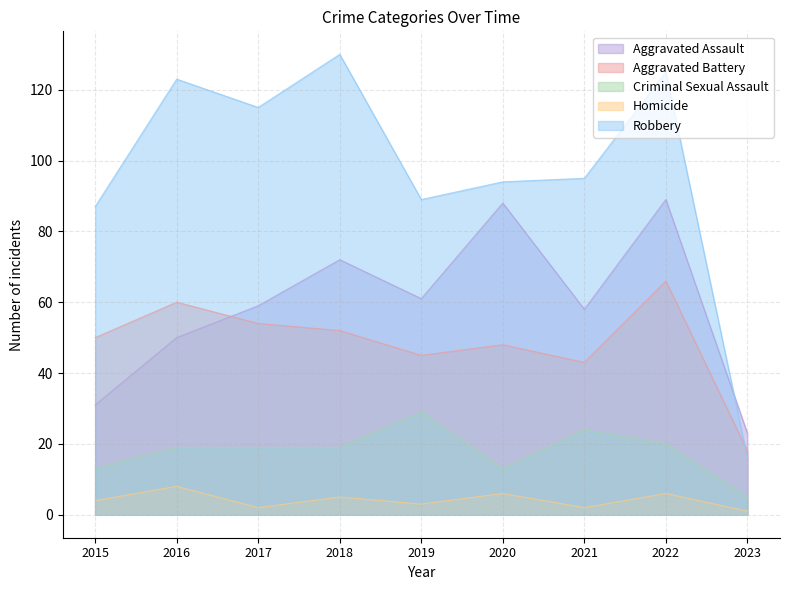

Where does the Homicide series first go above 4?

2016